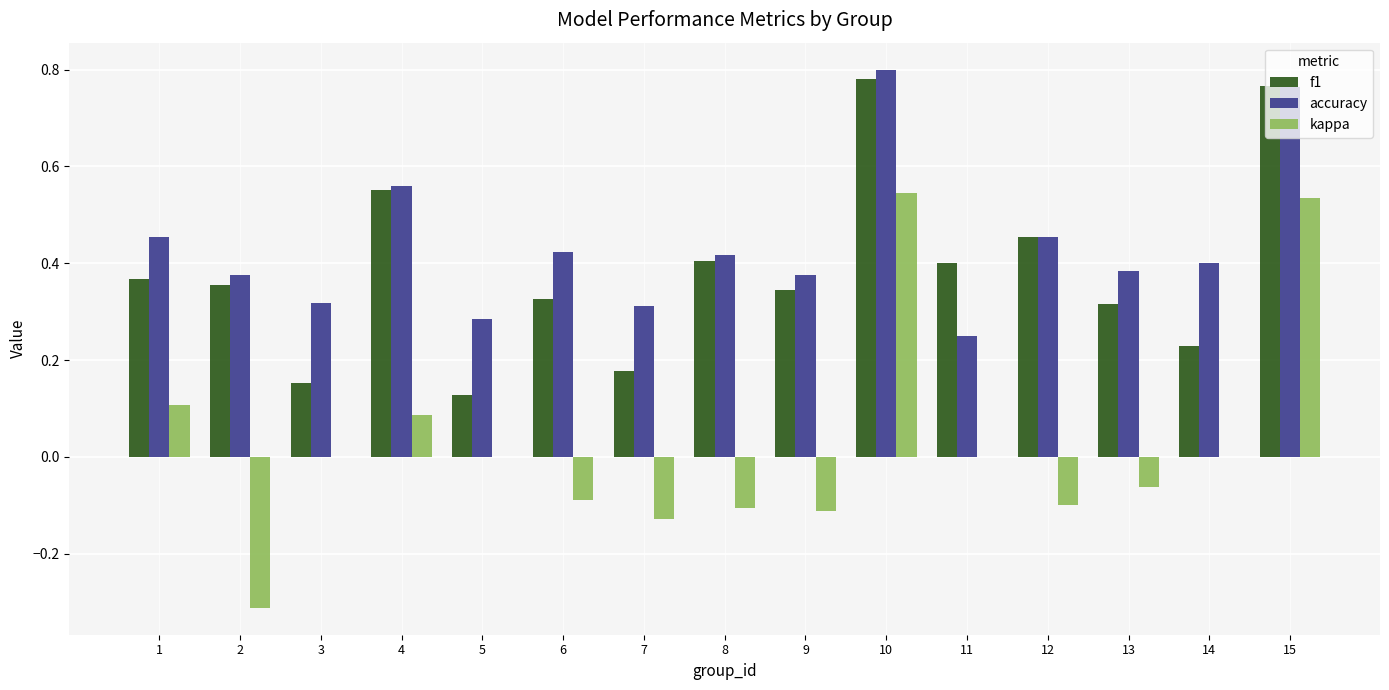

At which label does kappa first exceed 0?

1